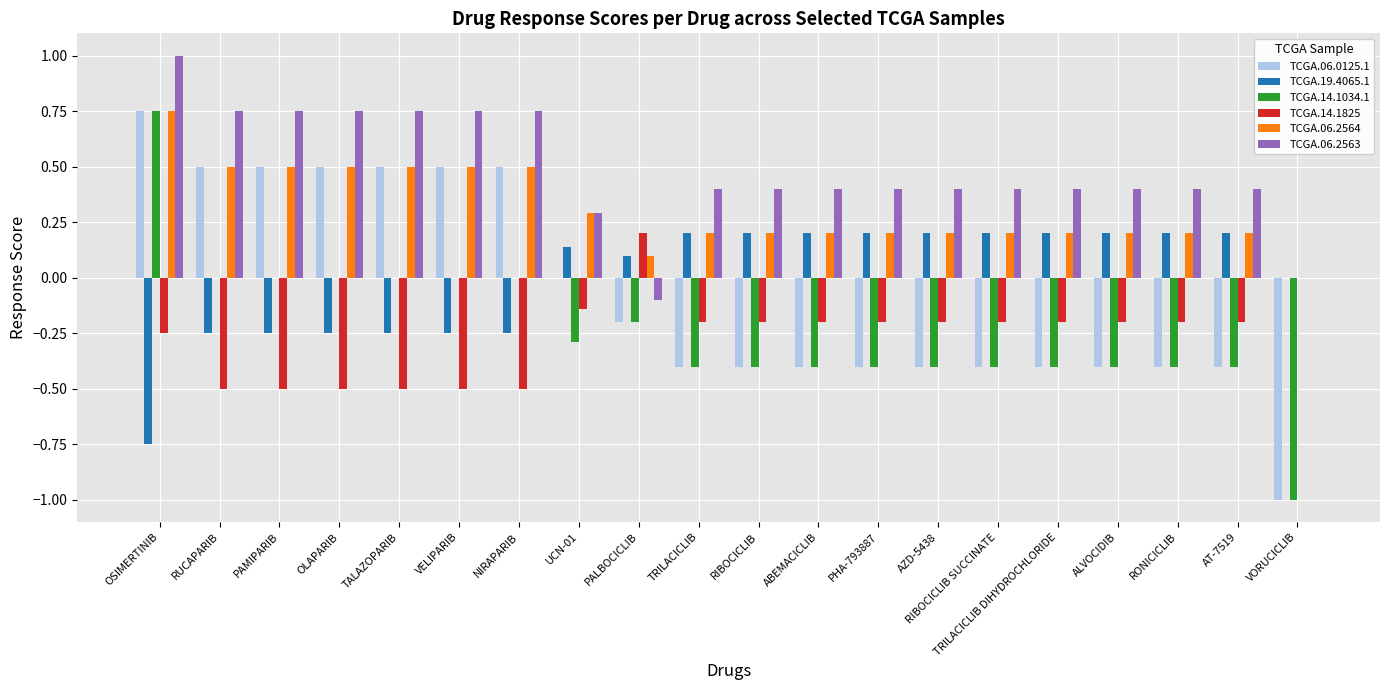

What is the highest value of the TCGA.06.2563 series?

1.0